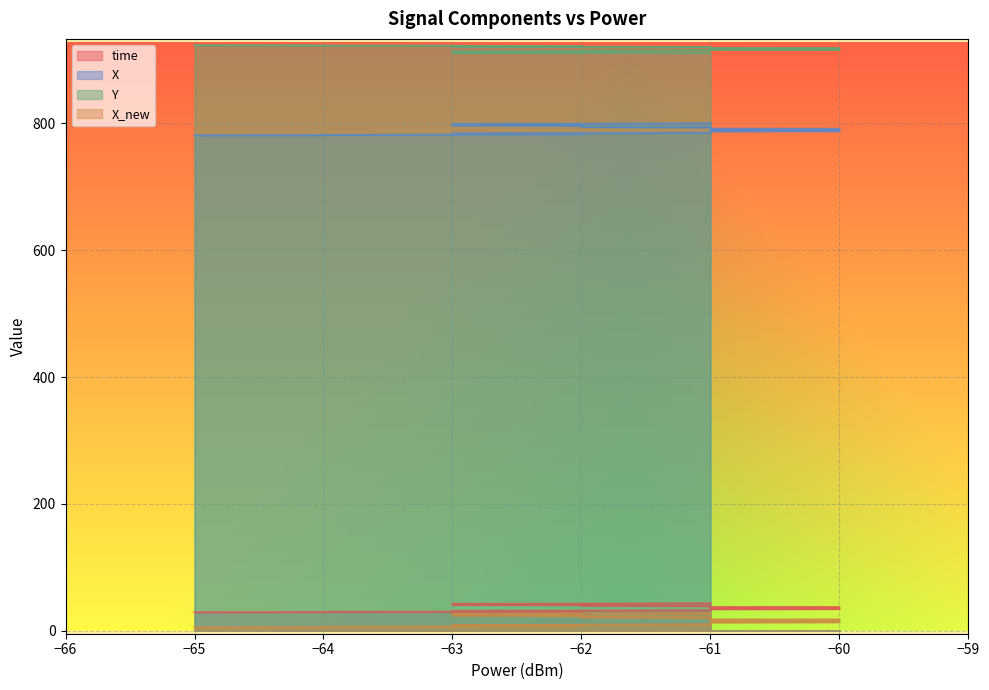

What is the value of the Y point at the 6th from the left?

922.0